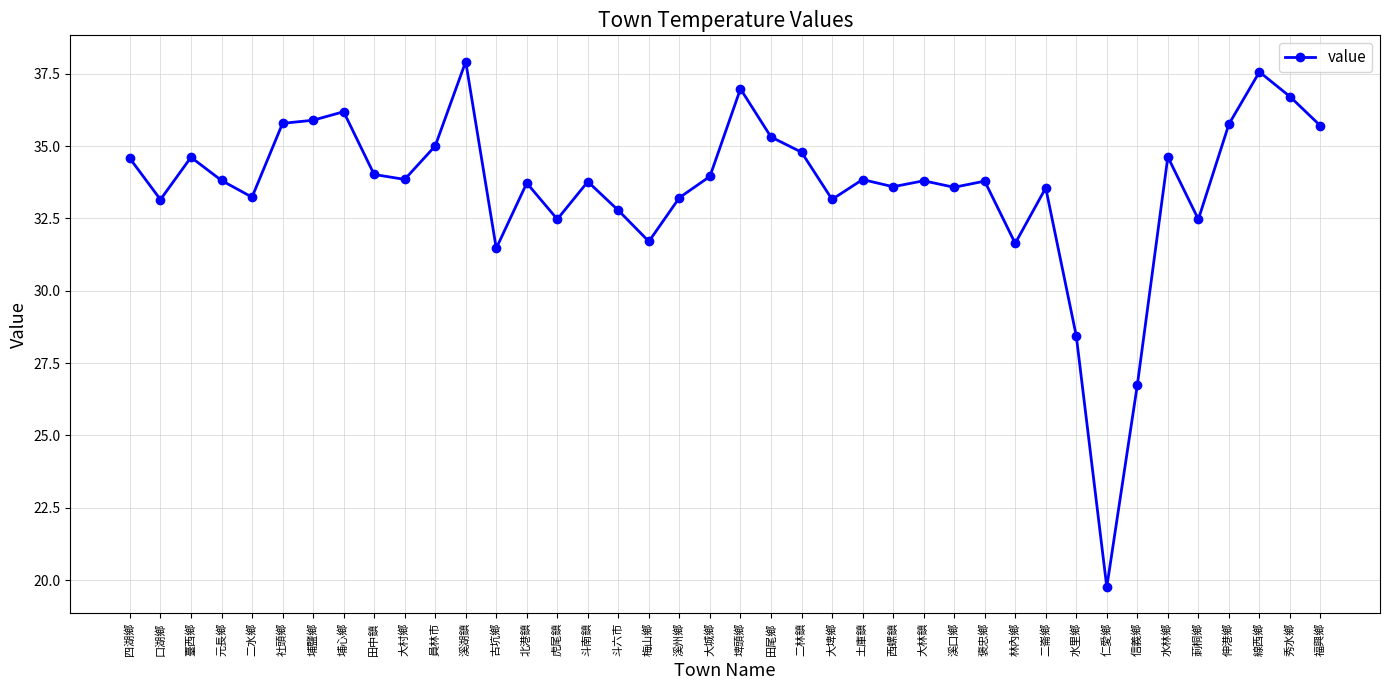

Does the chart have visible grid lines?

Yes